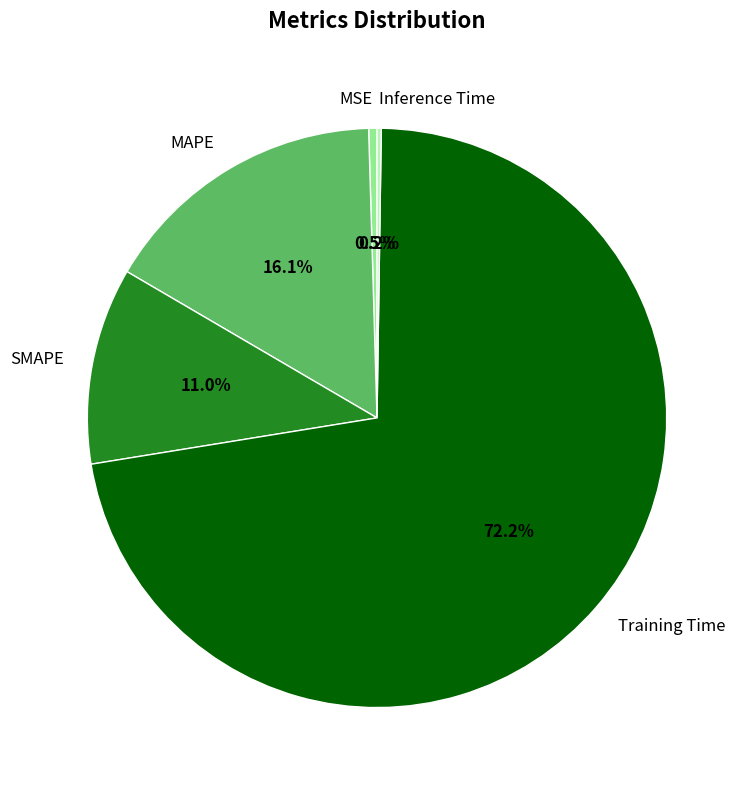

Which slice is the largest?

Training Time